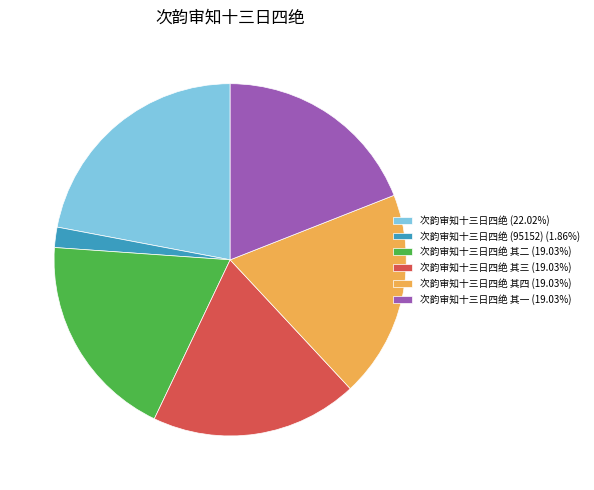

Approximately how many times larger is the value at 次韵审知十三日四绝 其四 (19.03%) compared to 次韵审知十三日四绝 (95152) (1.86%)?

10.2